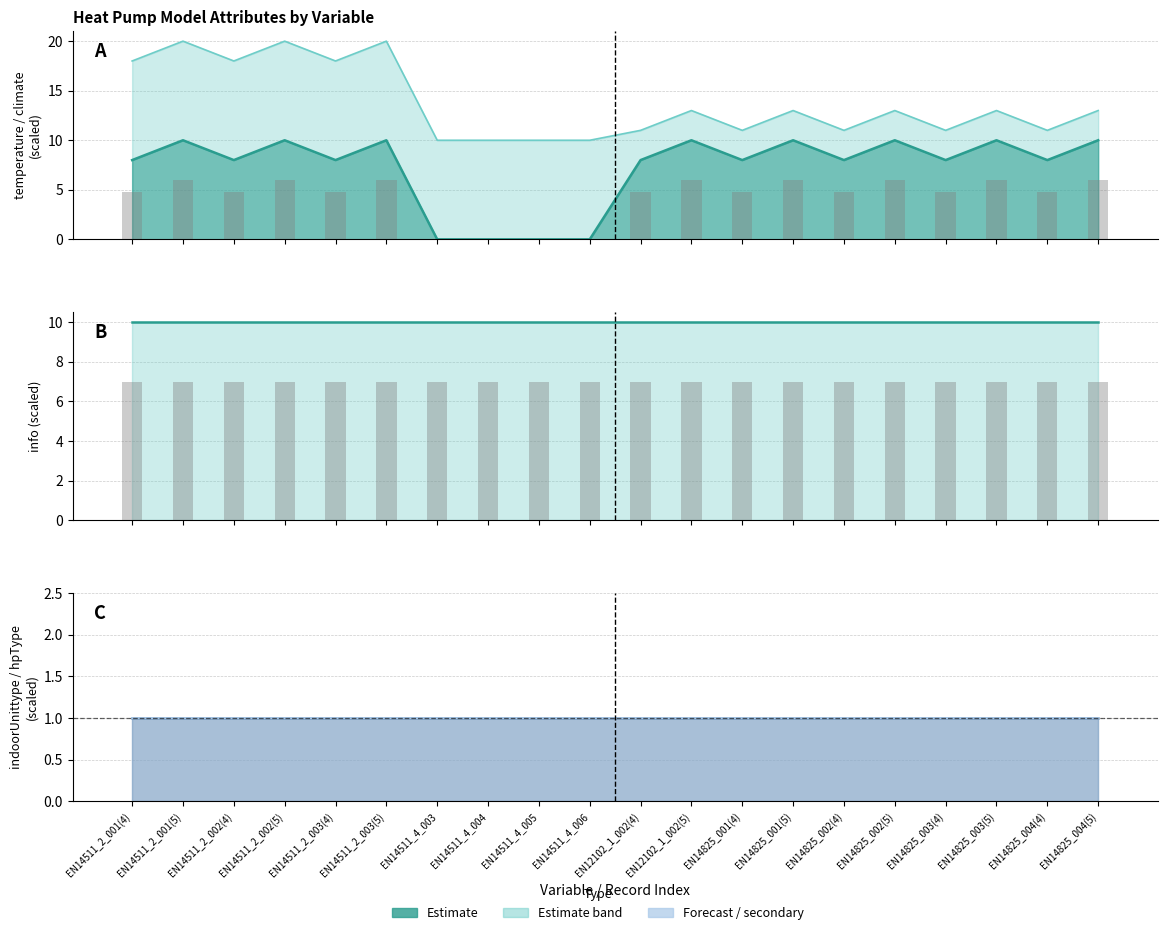

True or false: info has a value of 18 at EN14825_003(5).

False